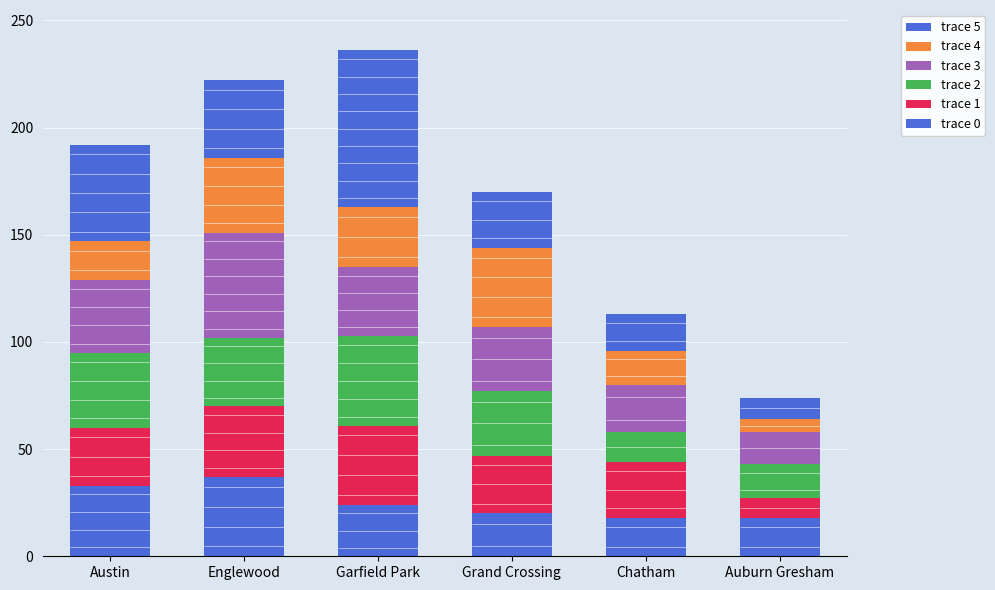

How many series are shown in this chart?

6